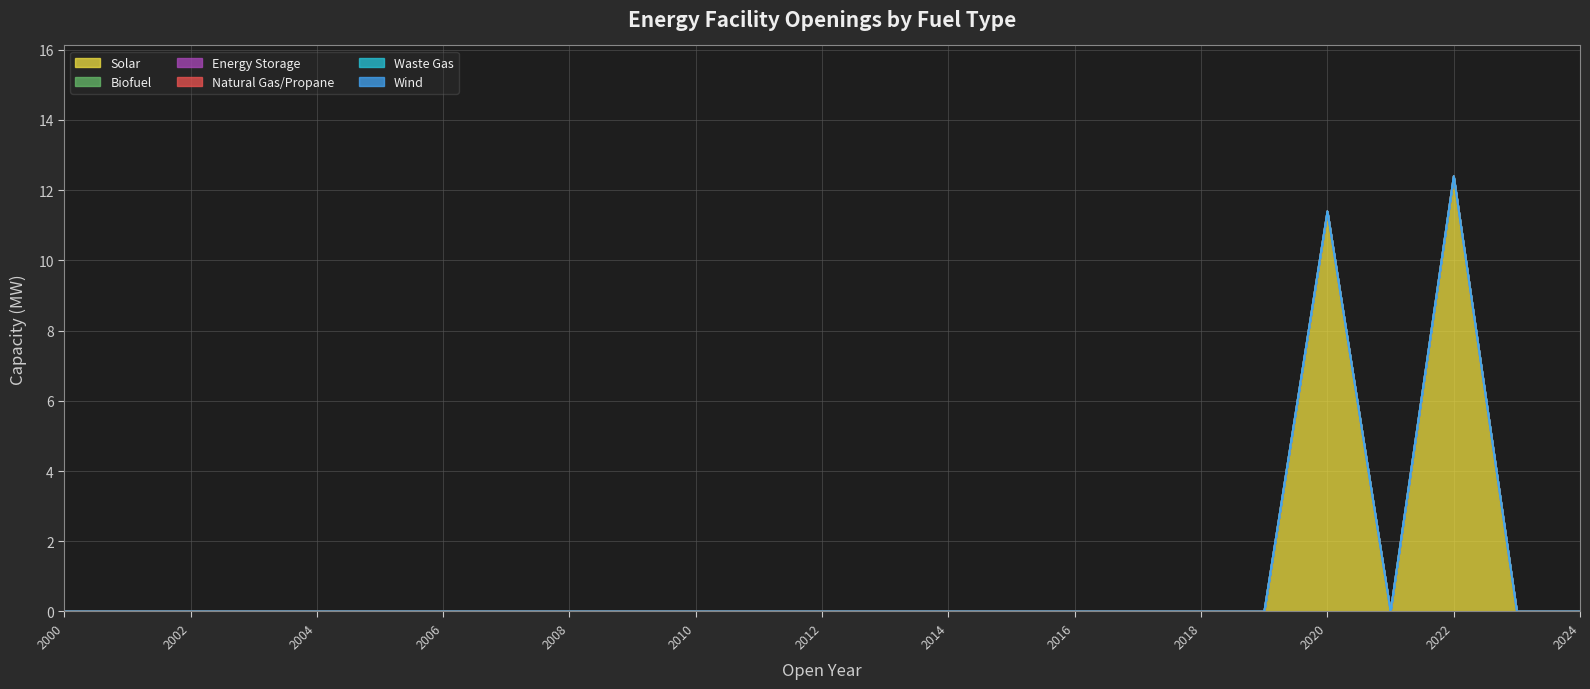

Which series has the widest spread of values?

Solar